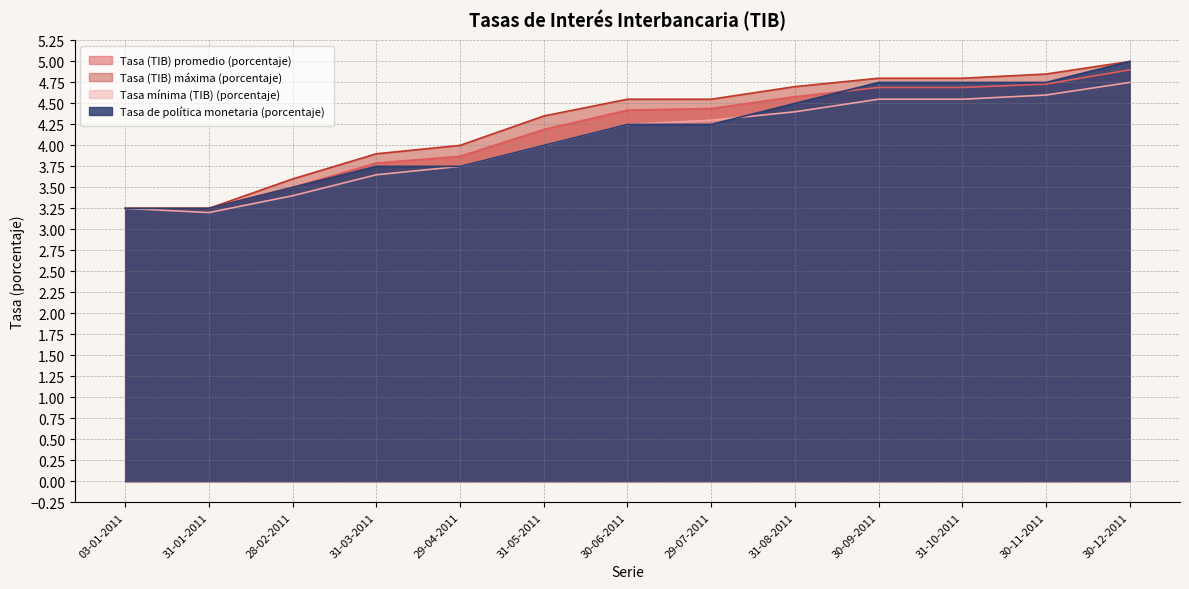

Between 03-01-2011 and 30-12-2011, which series saw the biggest shift?

Tasa (TIB) máxima (porcentaje)